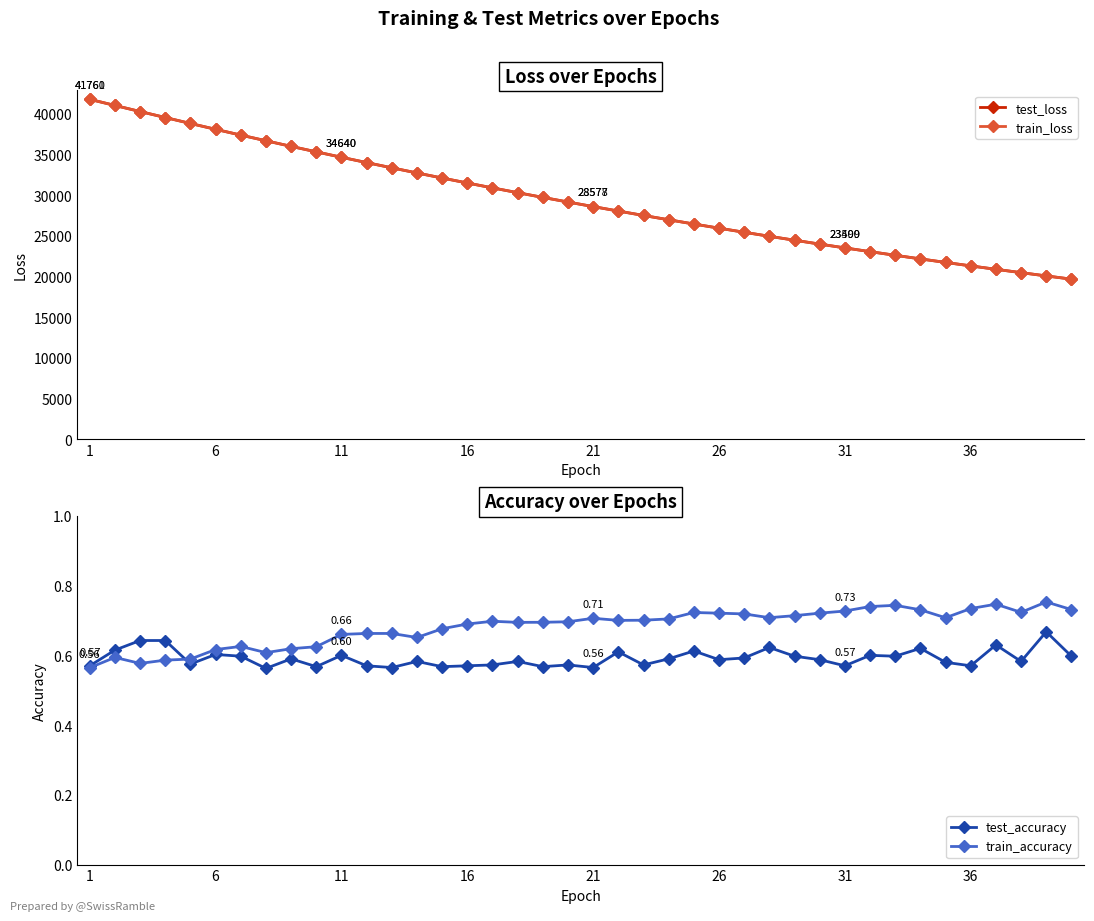

What is the lowest value of the train_loss series?

19658.6